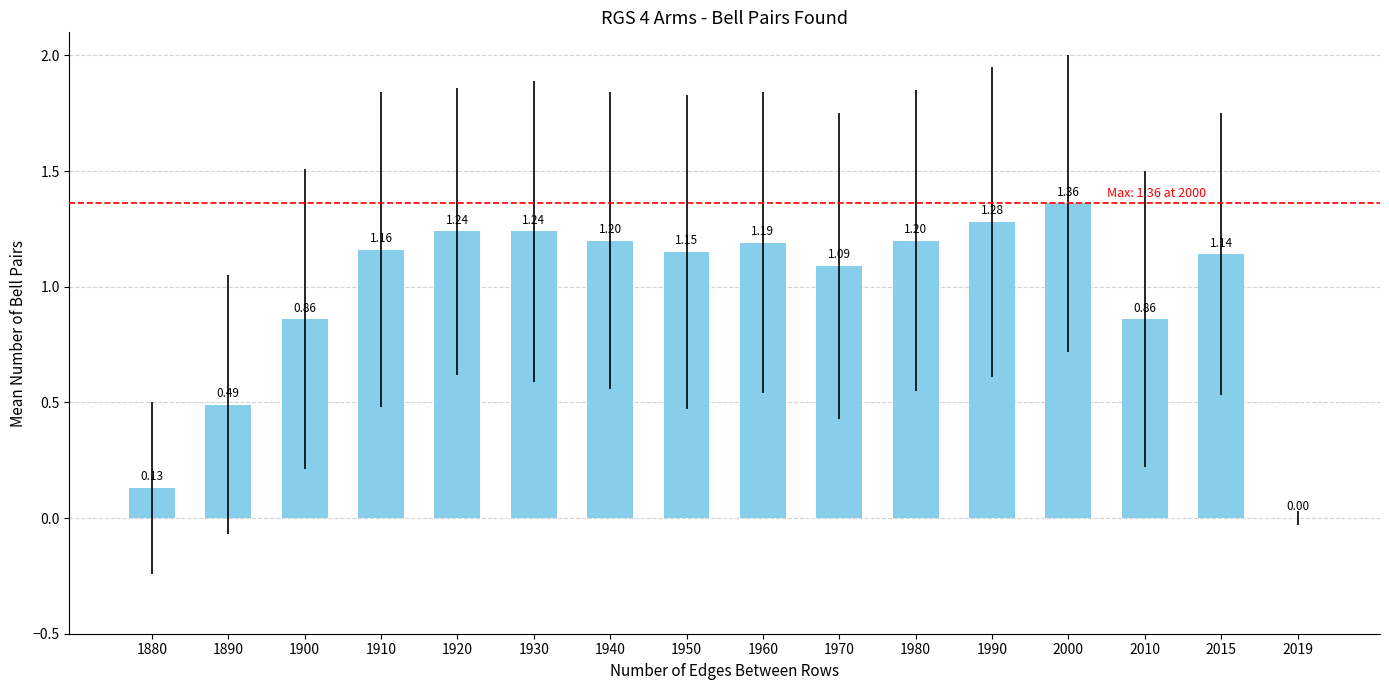

What is the ratio of the value at 1980 to the value at 1940?

1.0